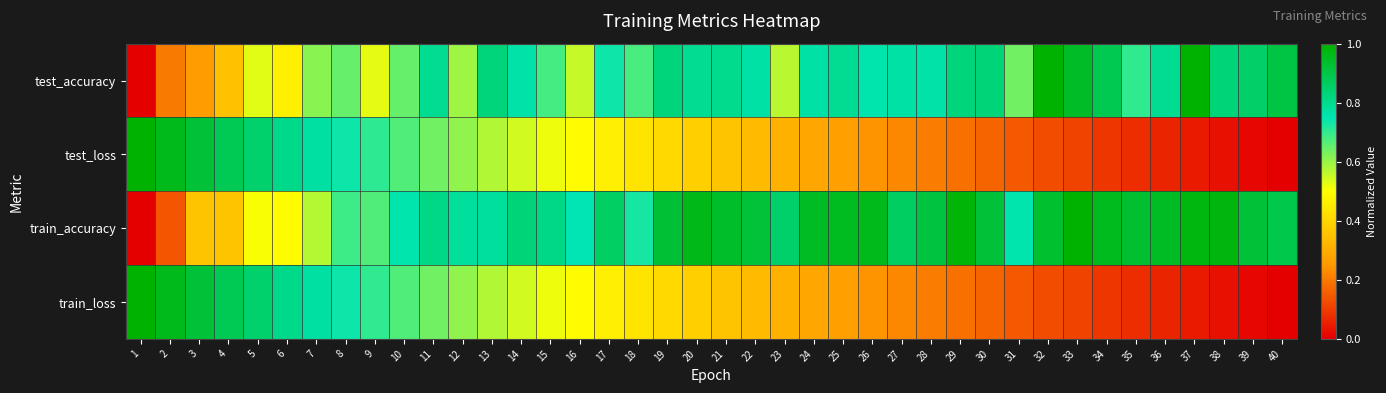

Which has a higher value, 14 or 15?

14